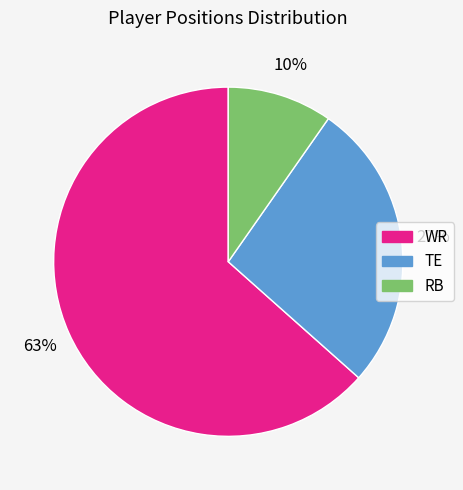

Is RB the majority of the pie?

No